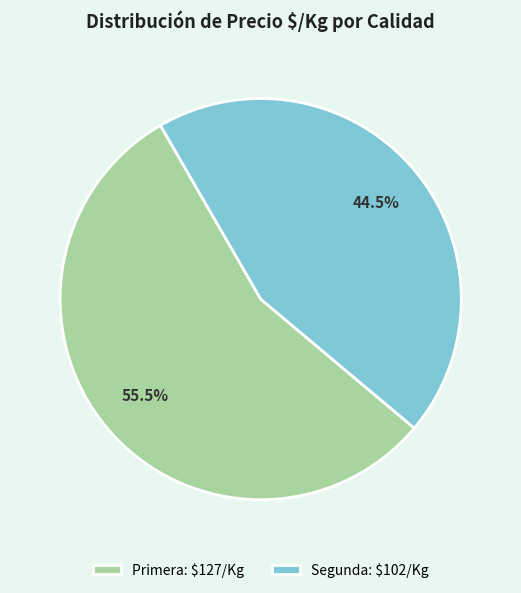

What portion of the pie excludes Primera: $127/Kg?

44.5%